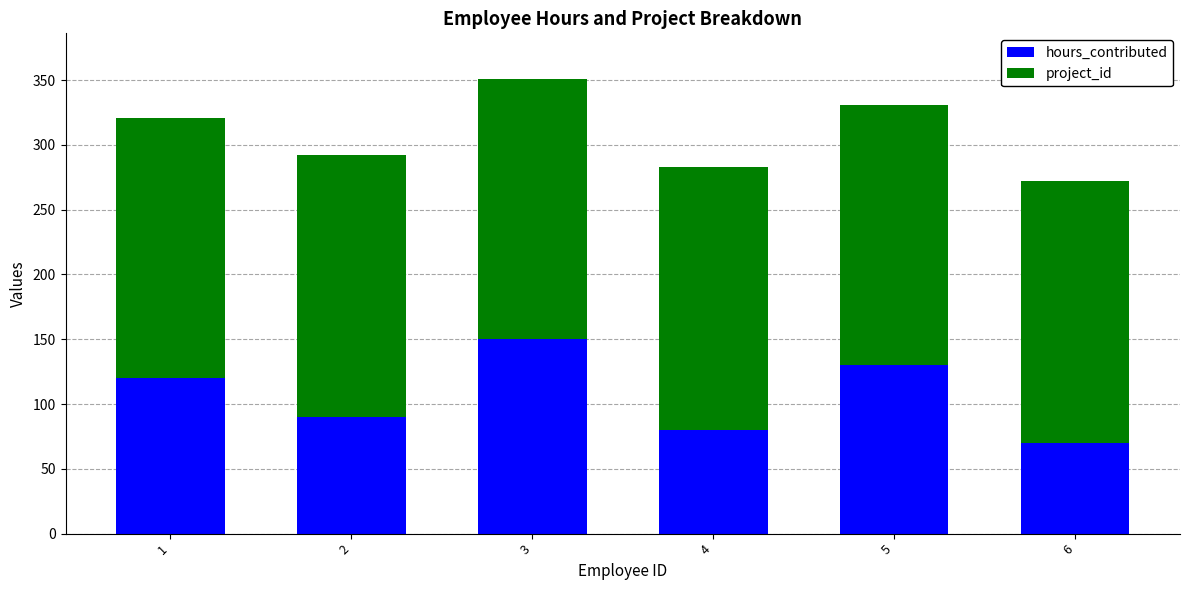

What is the approximate value of hours_contributed at 6?

70